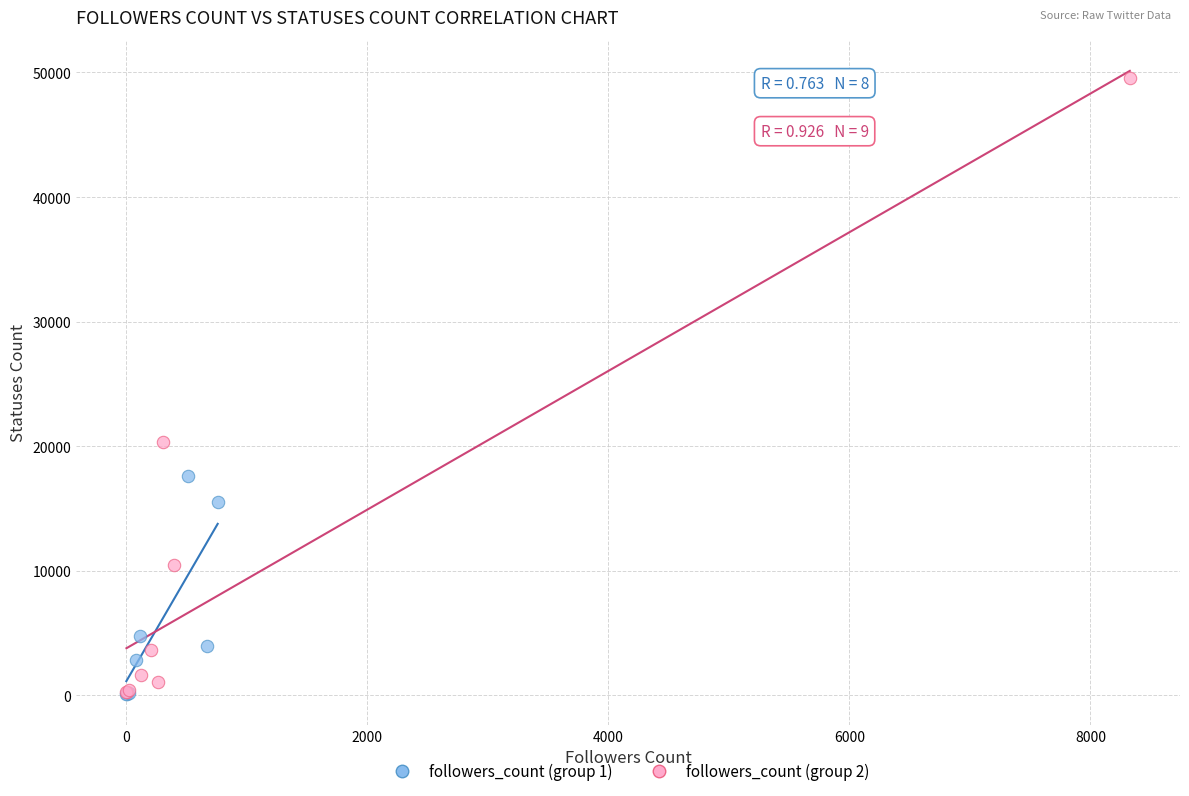

Which series has the largest Y range (max minus min)?

followers_count (group 2)